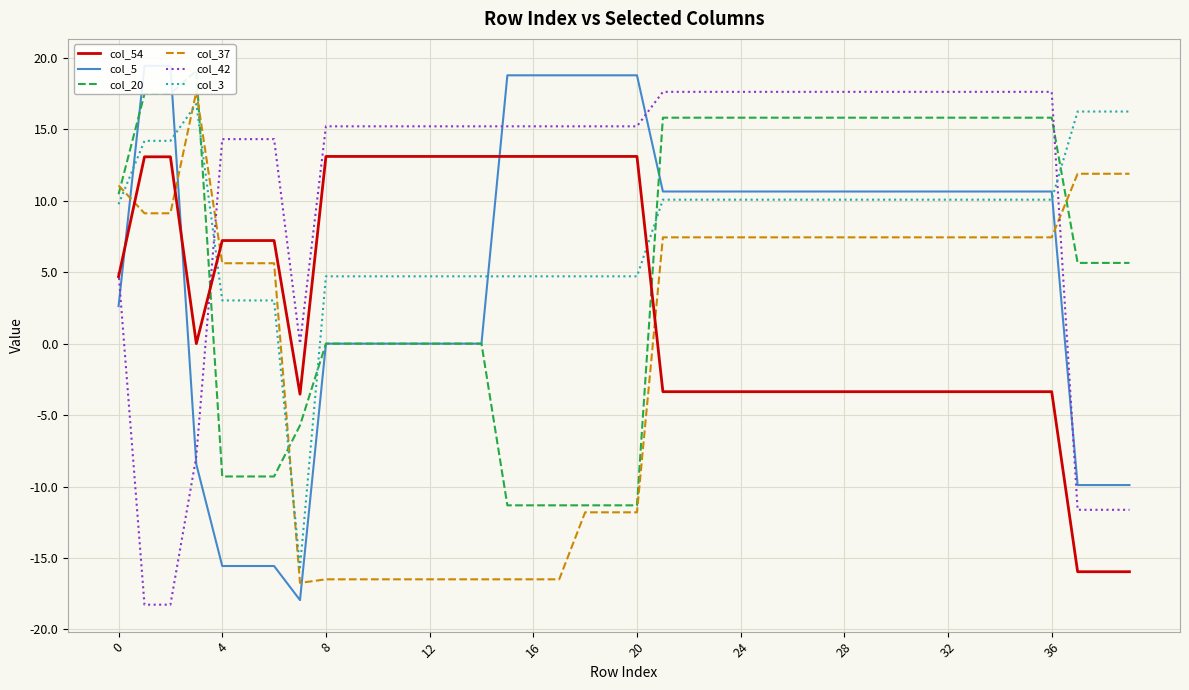

What are all the series names shown in the legend?

col_54, col_5, col_20, col_37, col_42, col_3